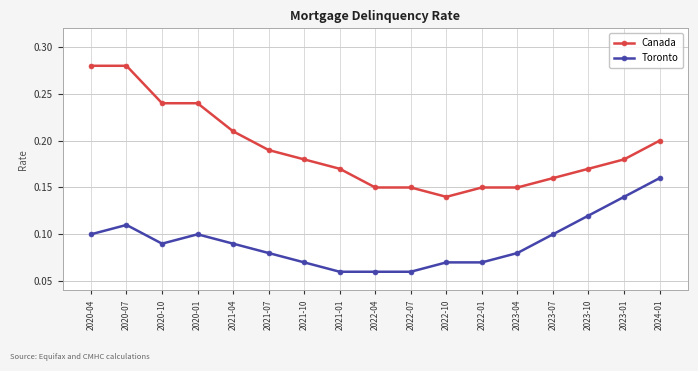

At 2021-10, list the series in order from smallest to largest.

Toronto, Canada